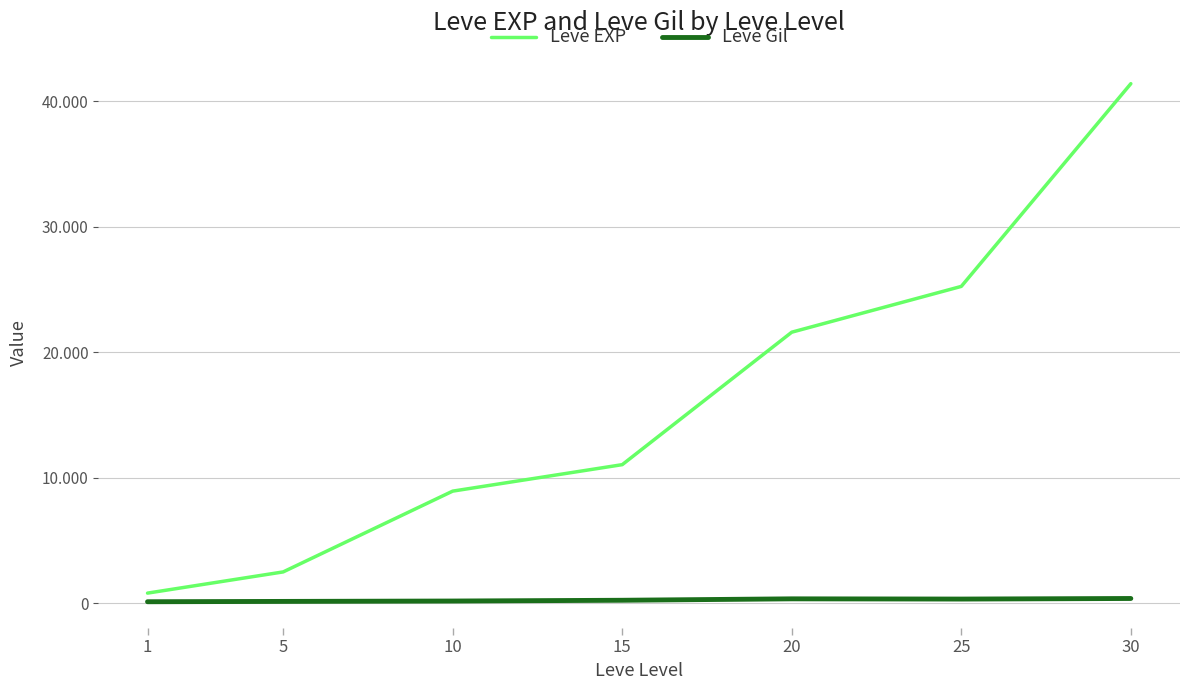

What are all the series names shown in the legend?

Leve EXP, Leve Gil